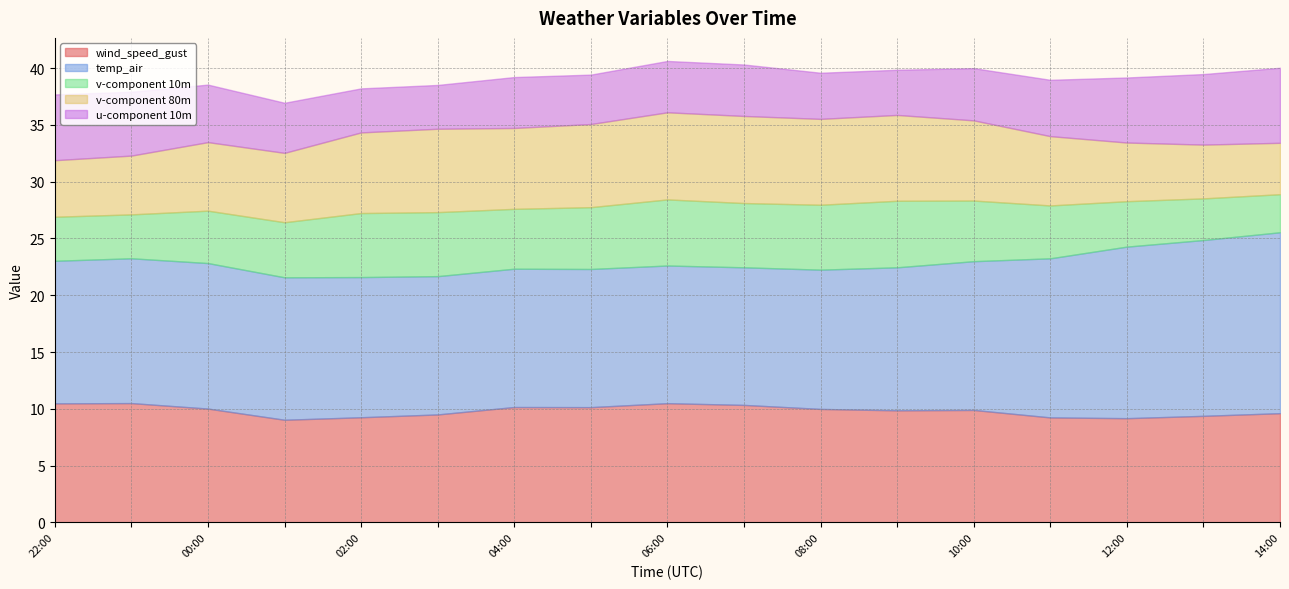

True or false: v-component 80m and v-component 10m cross at least once.

False